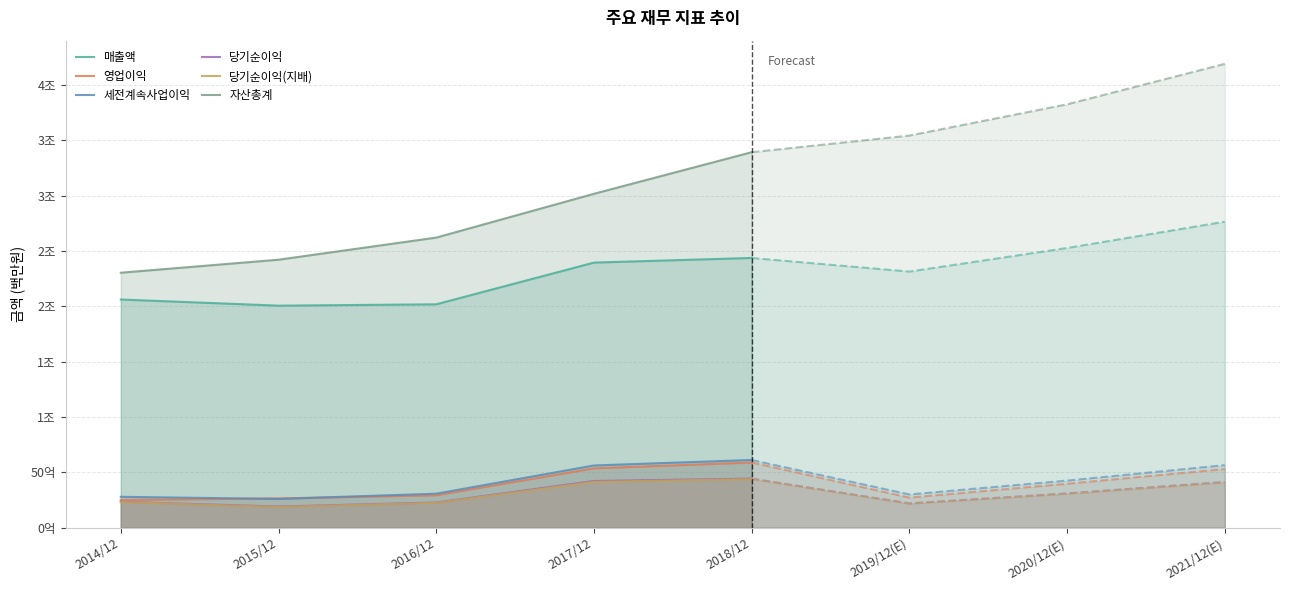

What is the label of the 5th point from the right?

2014/12